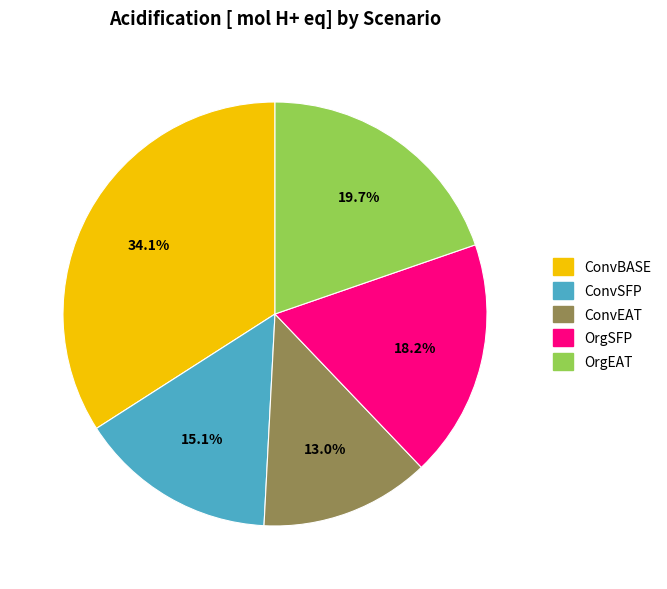

How many slices are in this pie chart?

5